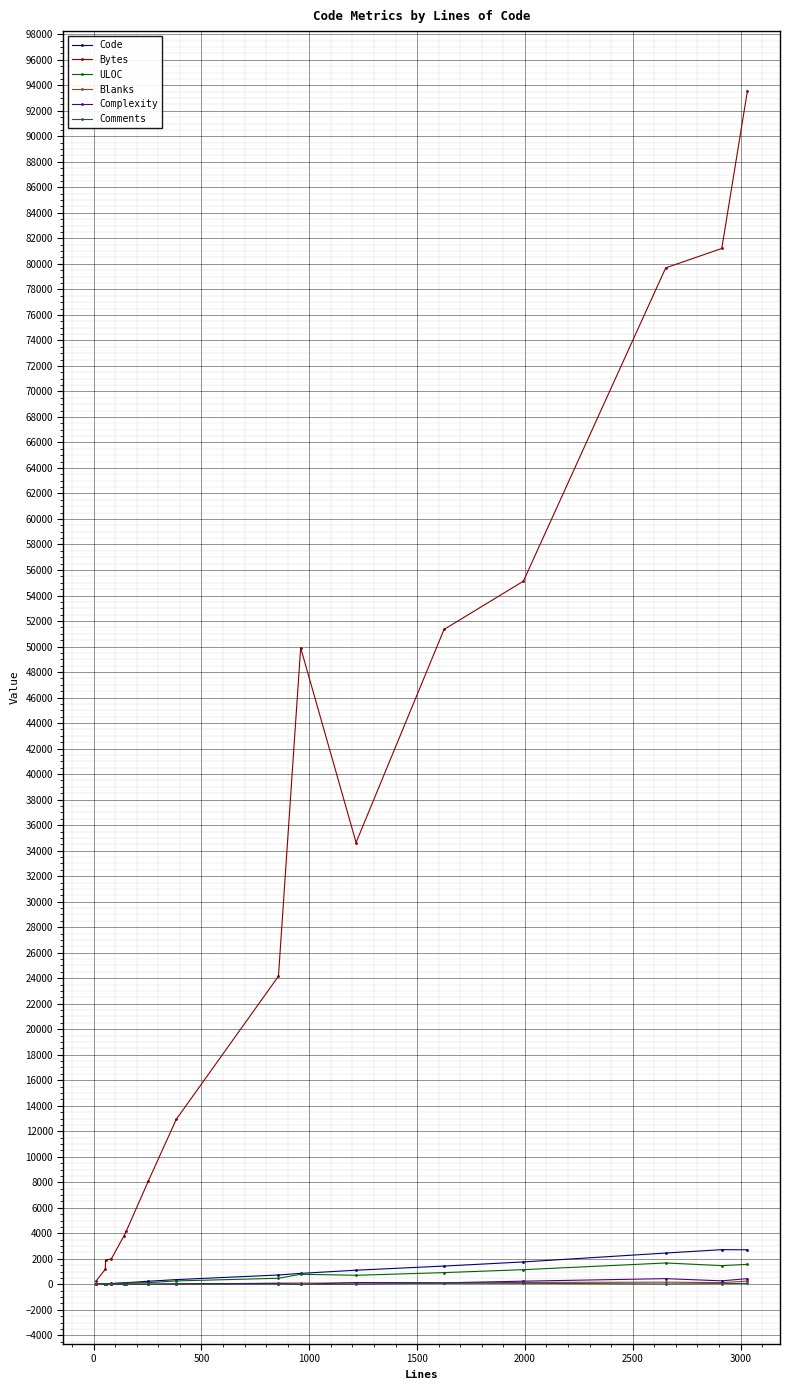

At how many categories does at least one series exceed 9850?

9